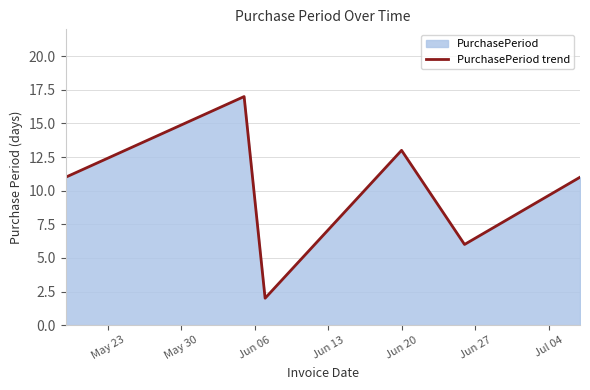

What is the difference between the maximum and minimum values?

15